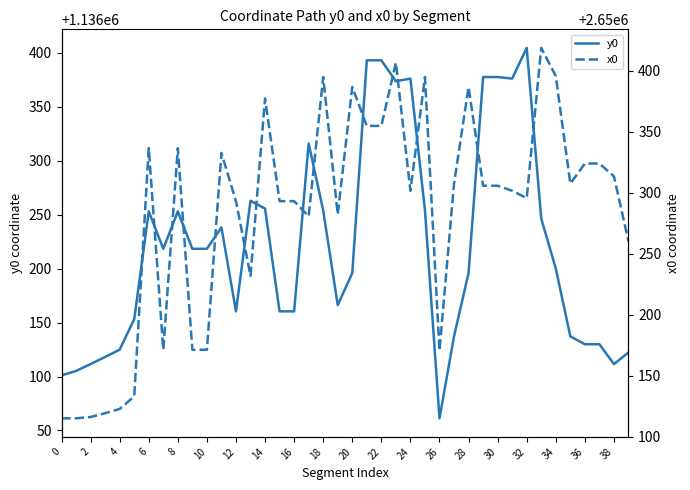

Does the chart have visible grid lines?

No